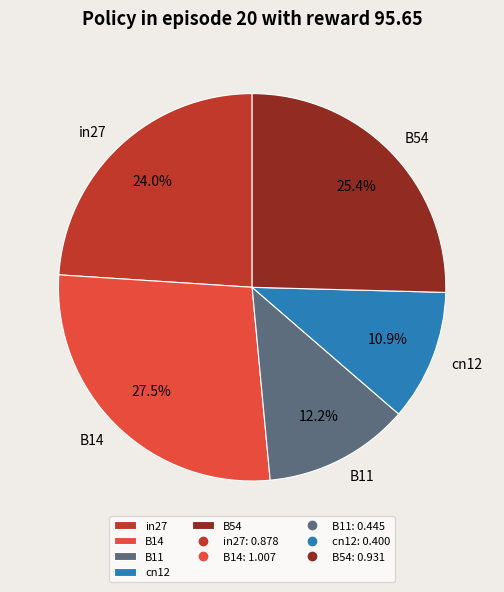

Is there a majority slice in this chart?

No